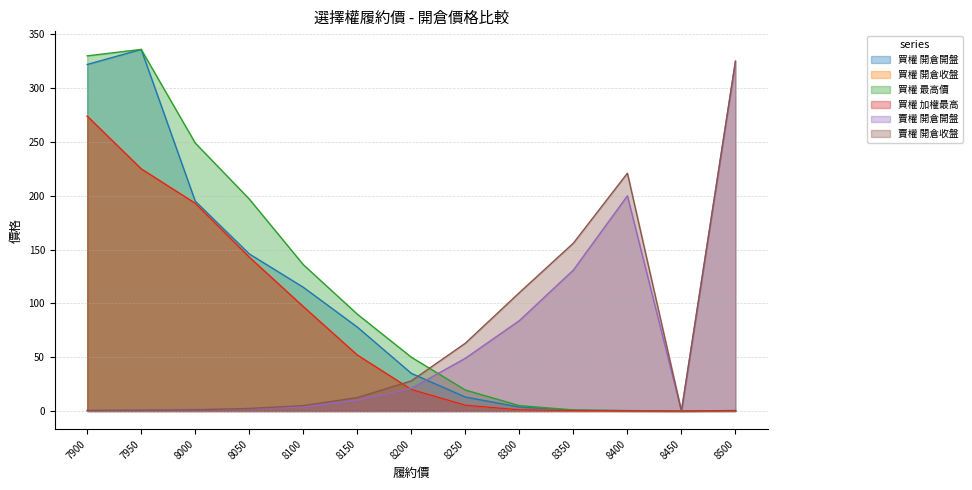

Reading left to right, what are all the values shown in this chart?

買權 開倉開盤: 322.0	336.0	195.0	146.0	115.0	78.0	35.0	13.0	3.7	0.6	0.3	0.0	0.1
買權 開倉收盤: 274.0	225.0	193.0	143.0	97.0	52.0	20.0	5.4	1.1	0.4	0.1	0.0	0.4
買權 最高價: 330.0	336.0	249.0	197.0	136.0	90.0	50.0	19.5	5.0	1.0	0.4	0.0	0.4
買權 加權最高: 274.0	225.0	193.0	143.0	97.0	52.0	20.0	5.4	1.1	0.4	0.1	0.0	0.4
賣權 開倉開盤: 0.3	1.1	1.6	2.2	3.8	10.0	21.0	49.0	84.0	131.0	200.0	0.0	325.0
賣權 開倉收盤: 0.6	0.8	1.1	2.4	5.0	12.5	28.0	63.0	110.0	156.0	221.0	0.0	325.0